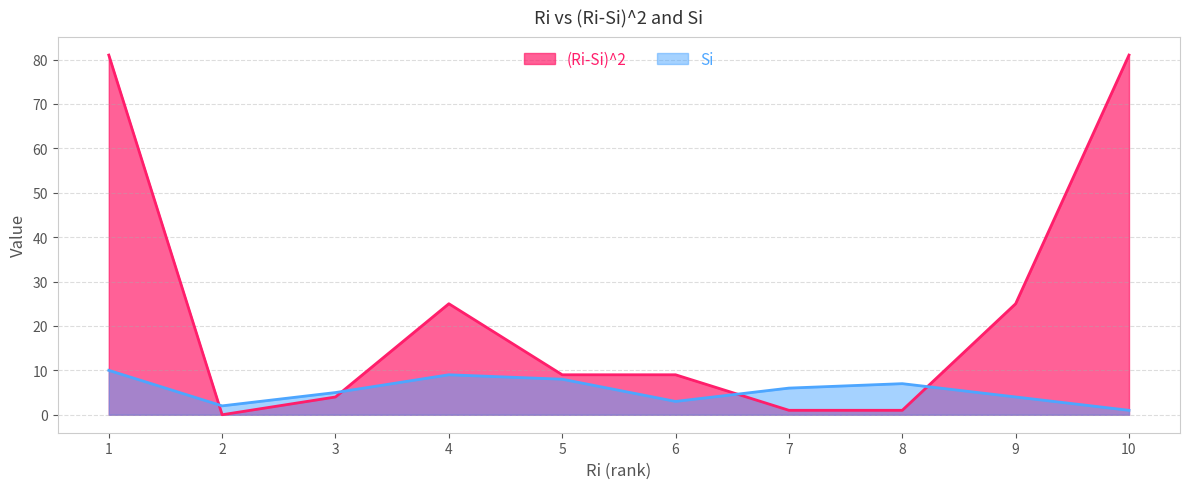

Is it true that Si equals 7 at 8?

True